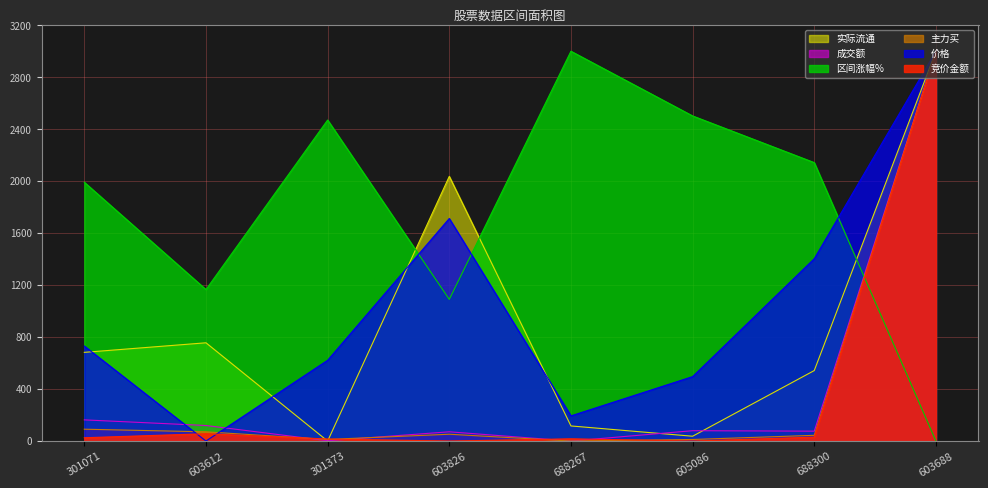

Which label corresponds to the largest value in the chart?

603688